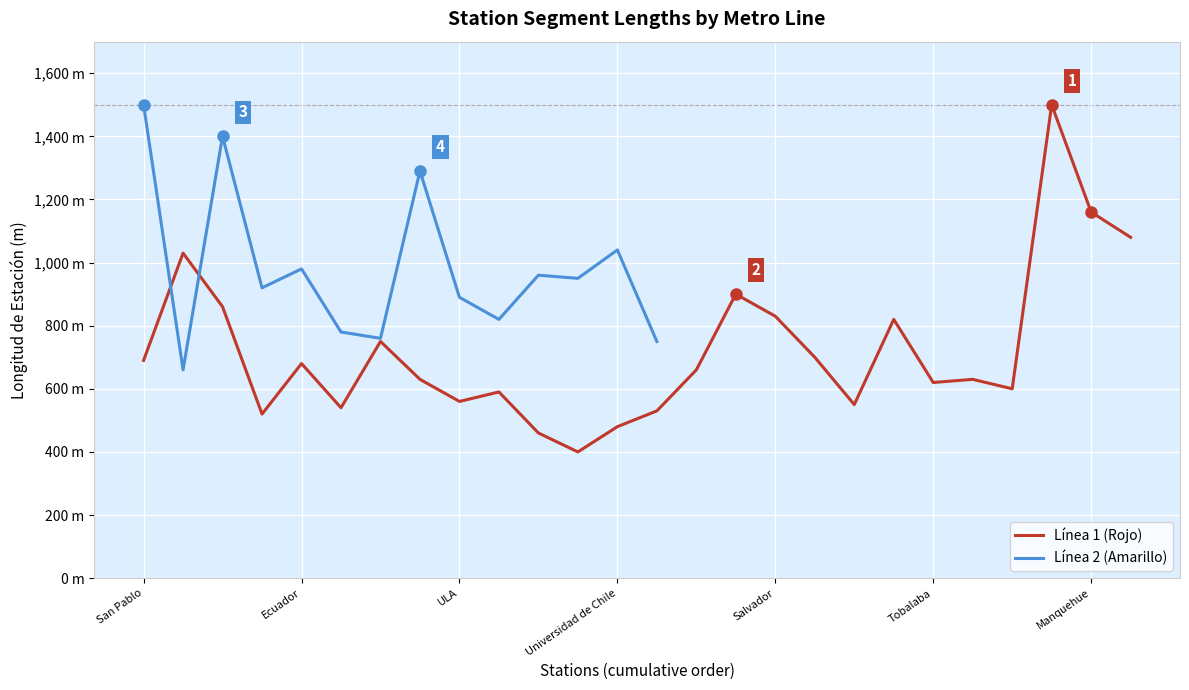

True or false: the data shows 550 at 18.

True